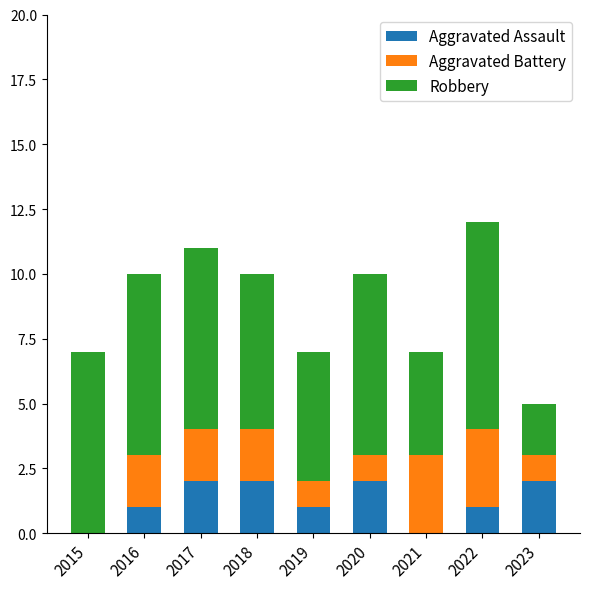

Reading right to left, what are the values for Aggravated Assault?

2023=2	2022=1	2021=0	2020=2	2019=1	2018=2	2017=2	2016=1	2015=0